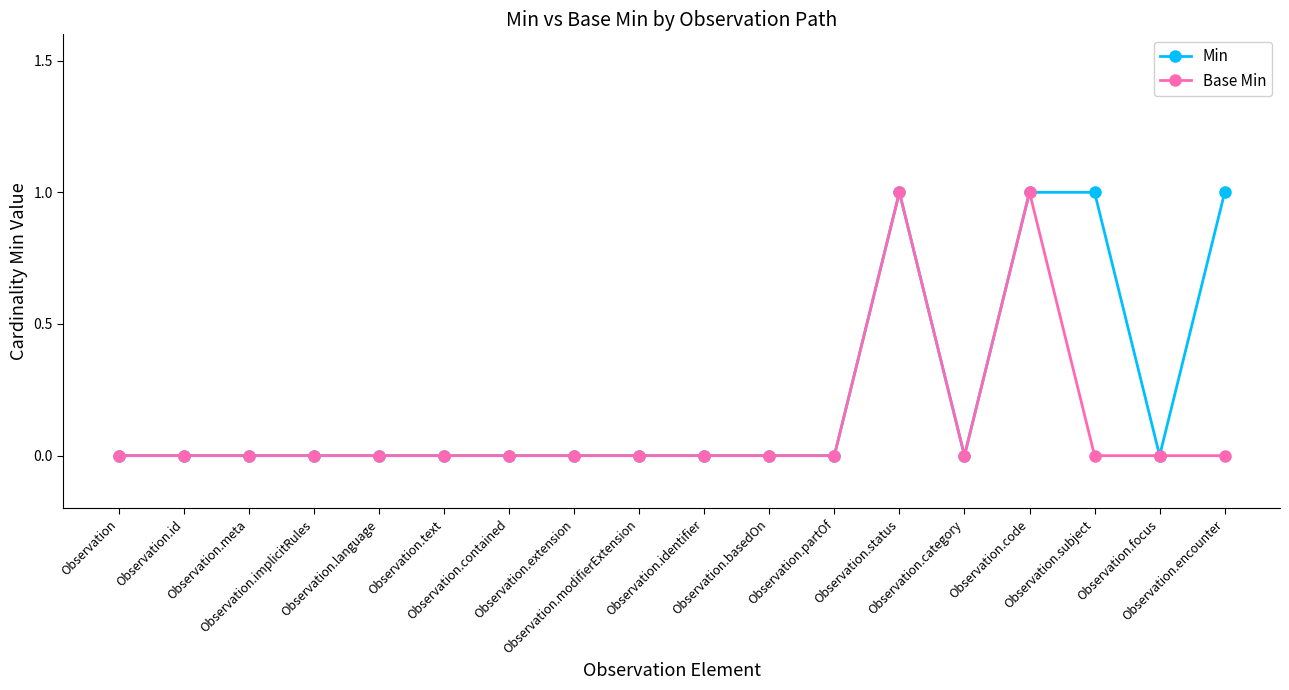

Reading left to right, transcribe all the data shown in this chart.

Min: Observation=0	Observation.id=0	Observation.meta=0	Observation.implicitRules=0	Observation.language=0	Observation.text=0	Observation.contained=0	Observation.extension=0	Observation.modifierExtension=0	Observation.identifier=0	Observation.basedOn=0	Observation.partOf=0	Observation.status=1	Observation.category=0	Observation.code=1	Observation.subject=1	Observation.focus=0	Observation.encounter=1
Base Min: Observation=0	Observation.id=0	Observation.meta=0	Observation.implicitRules=0	Observation.language=0	Observation.text=0	Observation.contained=0	Observation.extension=0	Observation.modifierExtension=0	Observation.identifier=0	Observation.basedOn=0	Observation.partOf=0	Observation.status=1	Observation.category=0	Observation.code=1	Observation.subject=0	Observation.focus=0	Observation.encounter=0